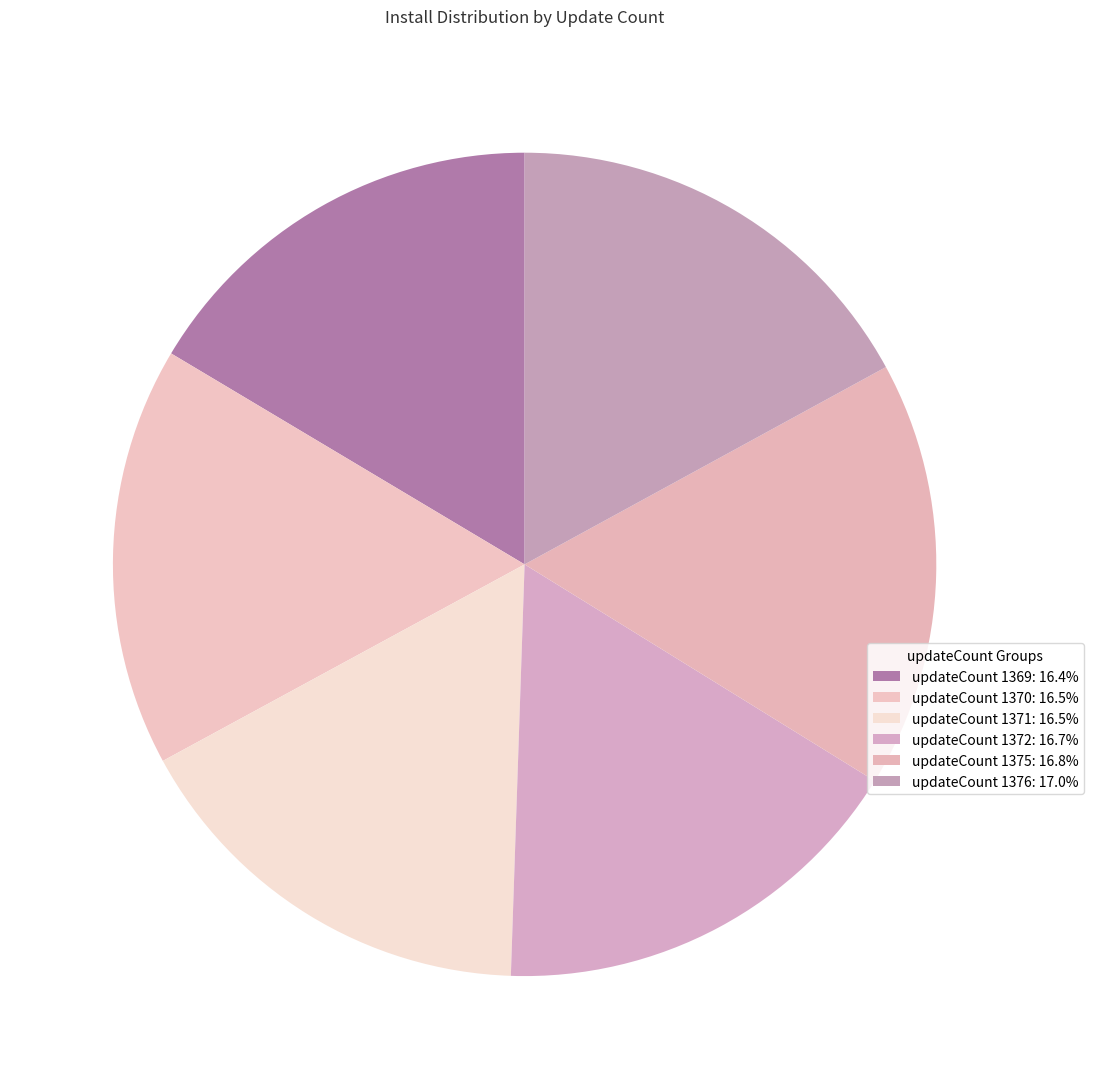

Count the number of slices in the pie.

6